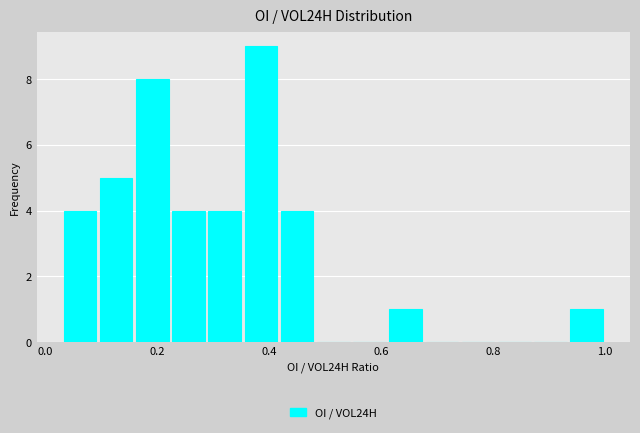

Read against the x-axis, roughly where is the centre of the tallest bar?

0.38